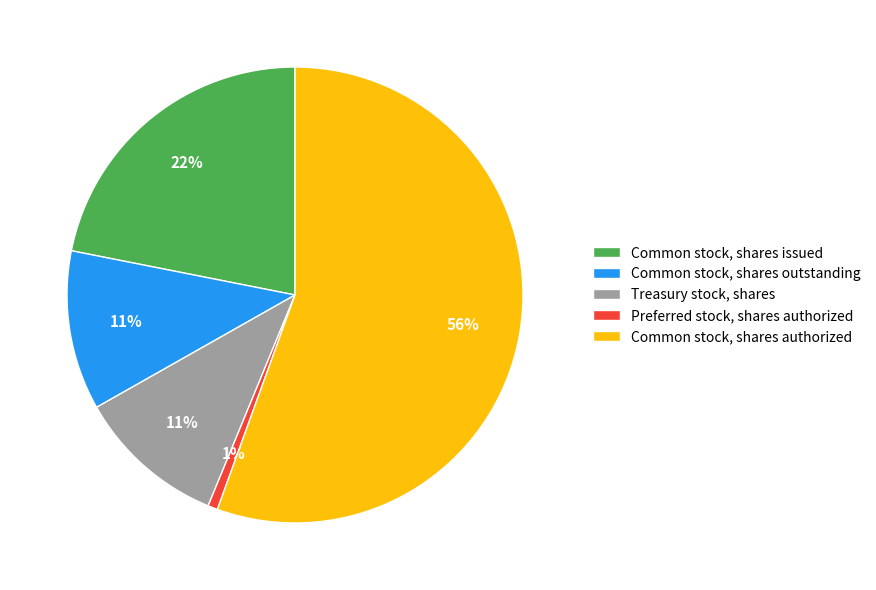

Is there any slice that represents more than half of the pie?

Yes